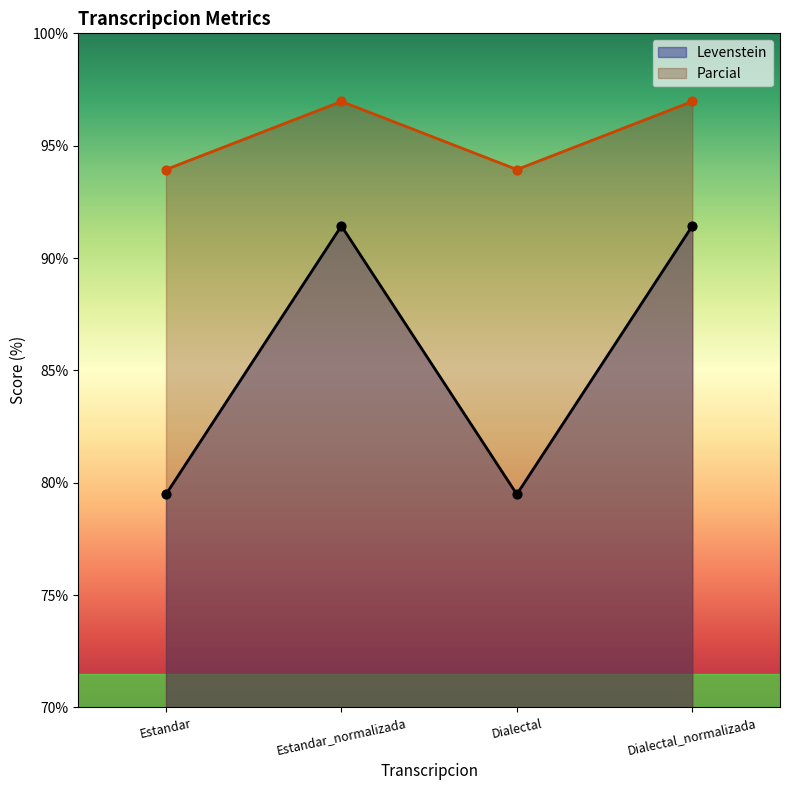

Which series contains the highest Y value?

Parcial